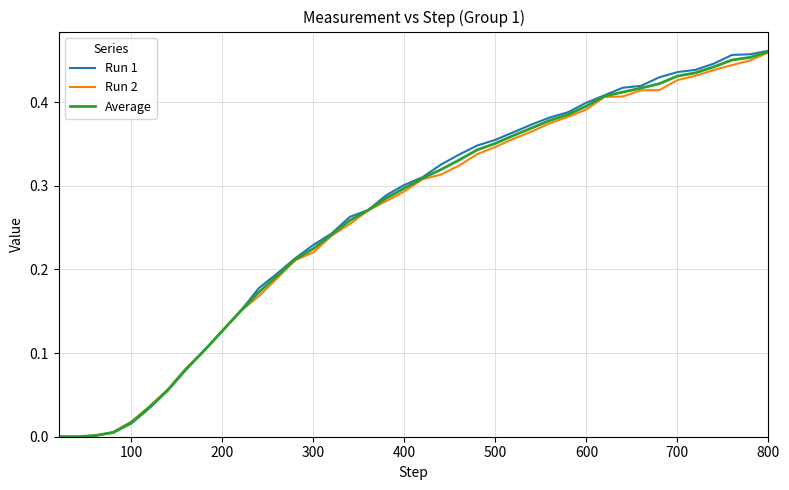

Which series has the largest range (max minus min)?

Run 1